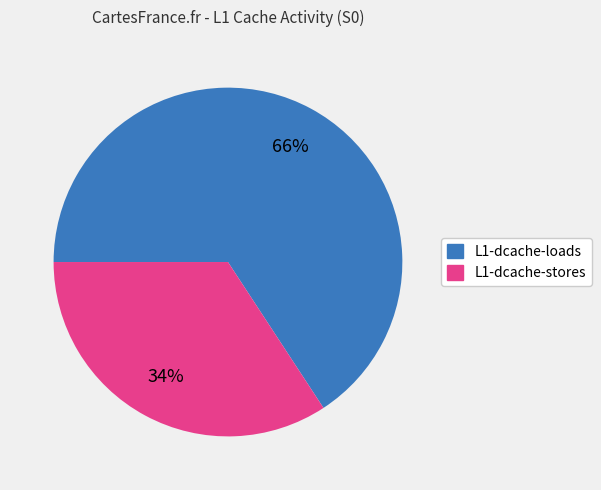

To the nearest percent, what portion does L1-dcache-stores represent?

34%